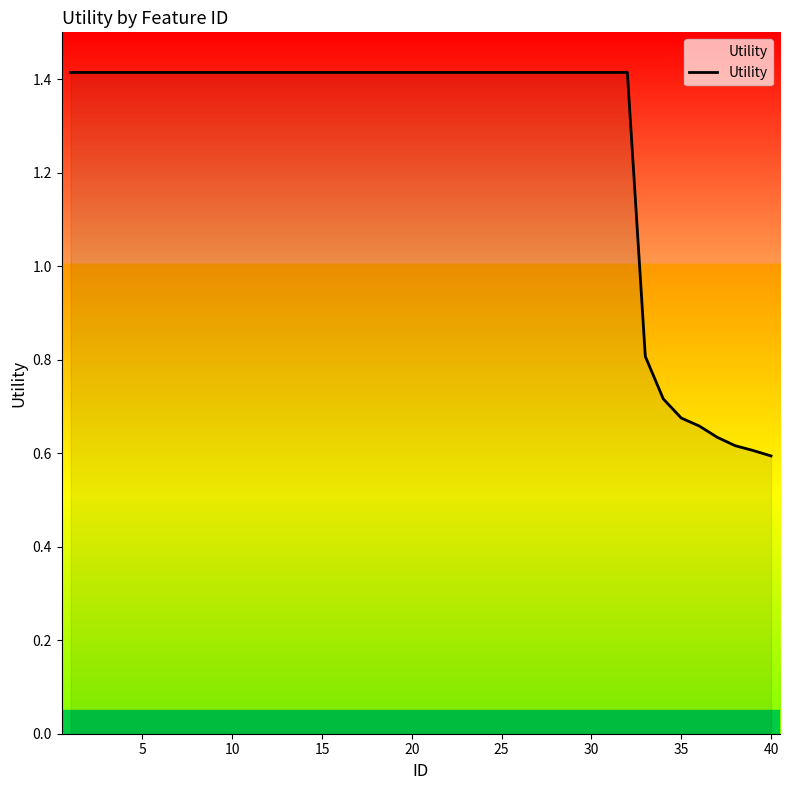

What is the difference between the maximum and minimum values?

0.8